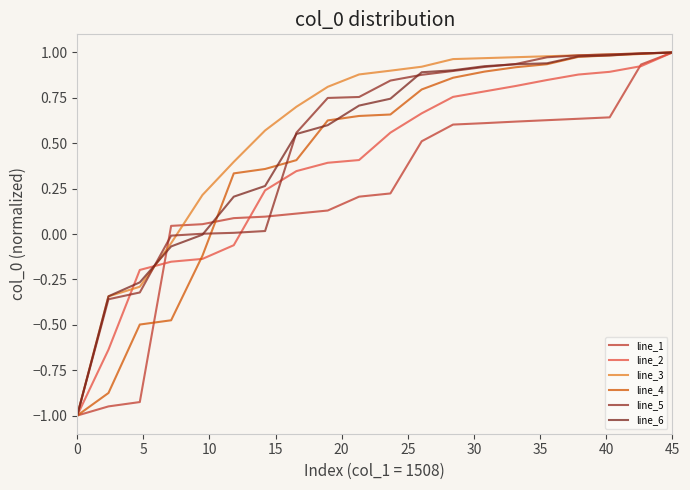

What is the value of the line_2 point at the 3rd from the left?

-0.2